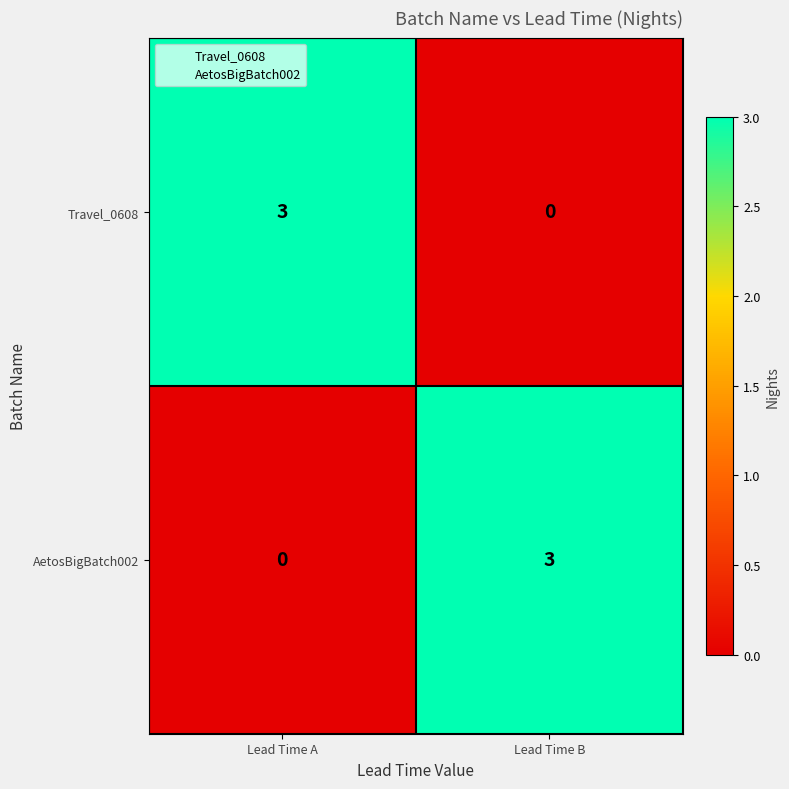

Count the number of categories in the chart.

2